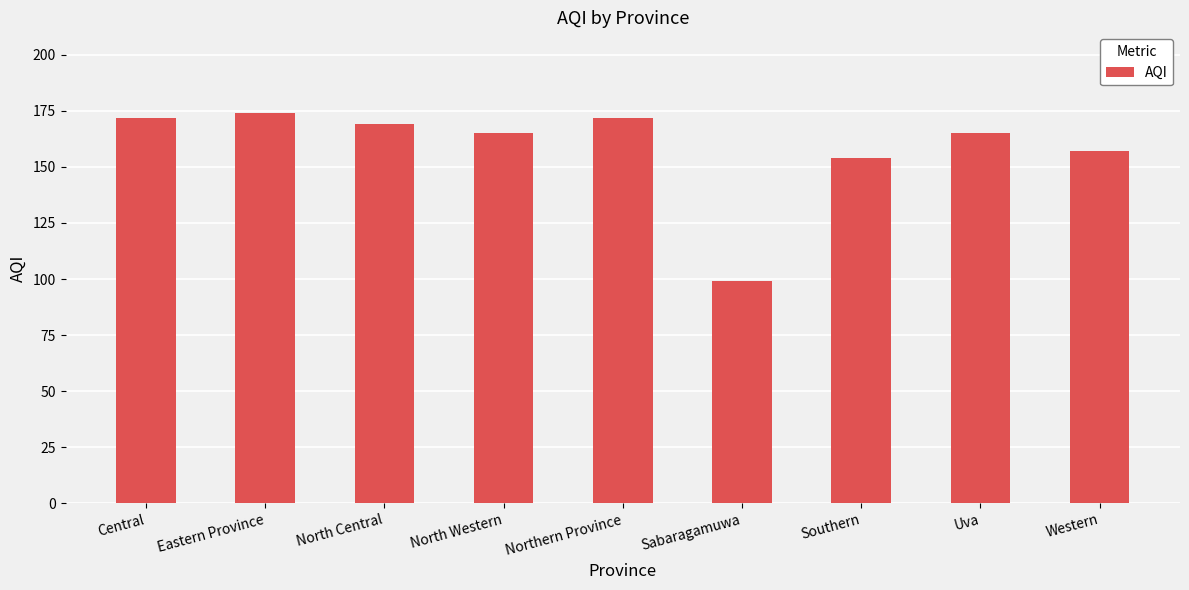

The chart shows a value of 263 at Eastern Province. True or false?

False